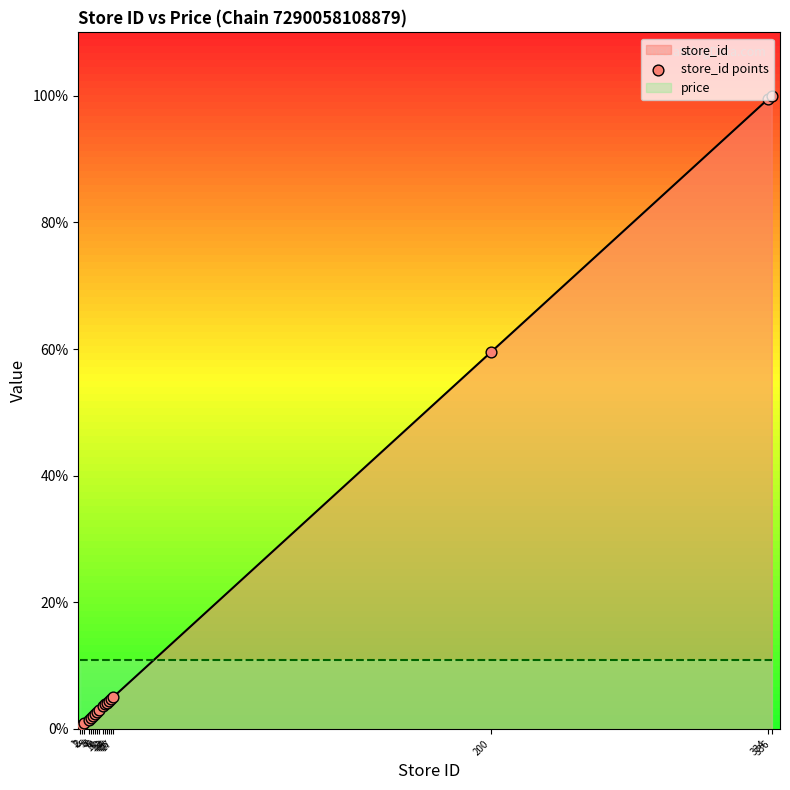

What is the change in value from 200 to 334?

+39.9